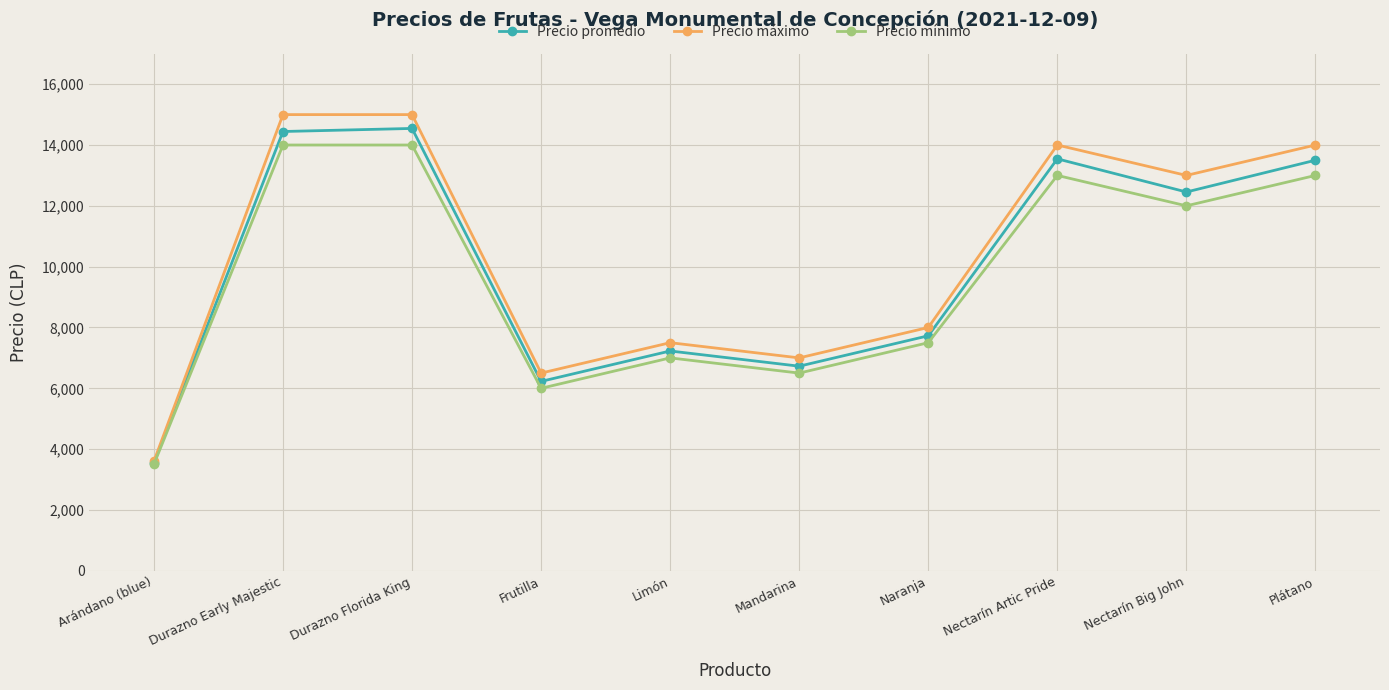

Is the value of Precio máximo at Durazno Early Majestic greater than the value of Precio promedio at Nectarín Big John?

Yes